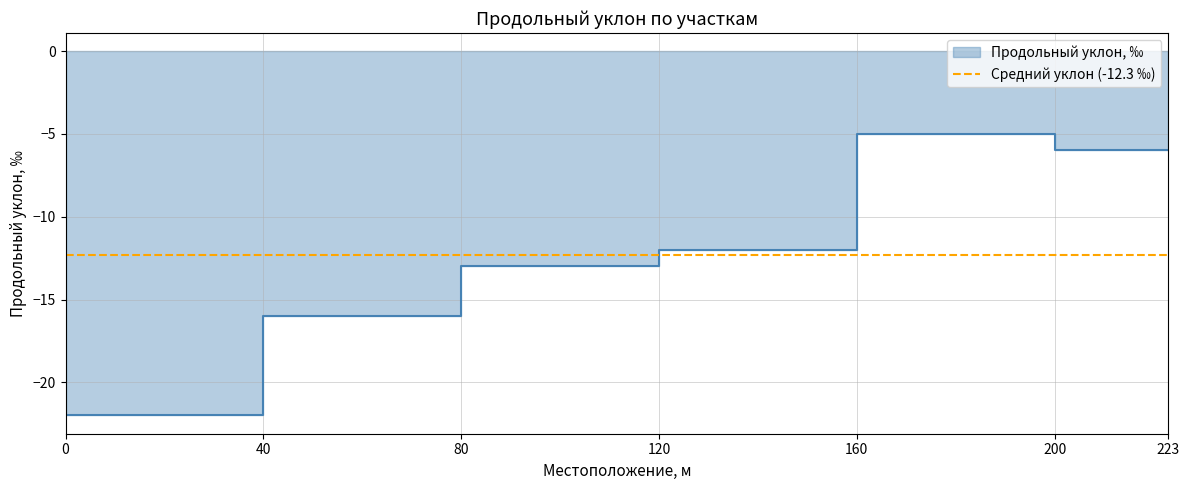

Read the value at 120, to the nearest 10.

-10